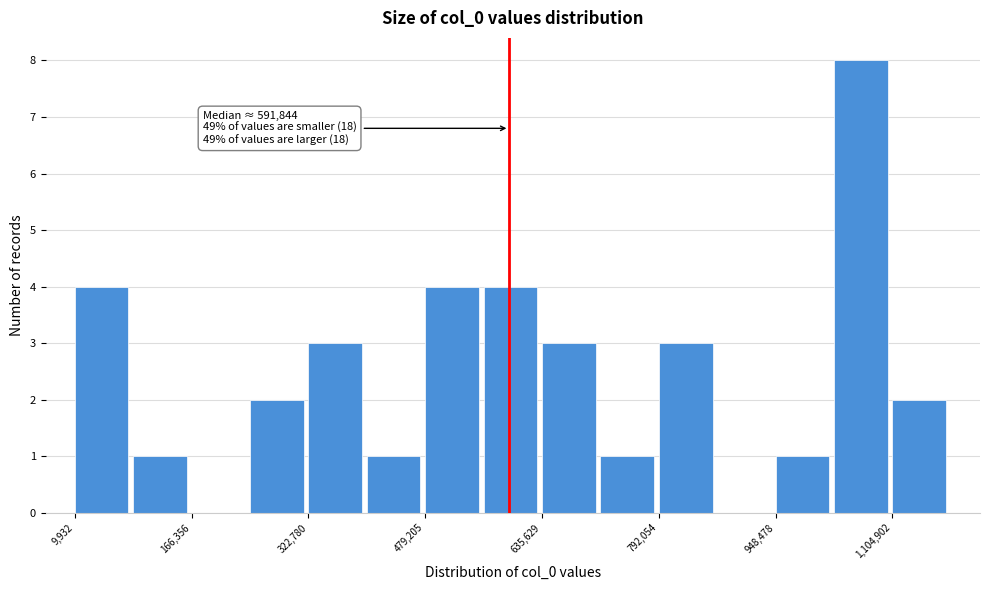

Read against the x-axis, roughly where is the centre of the tallest bar?

1060000